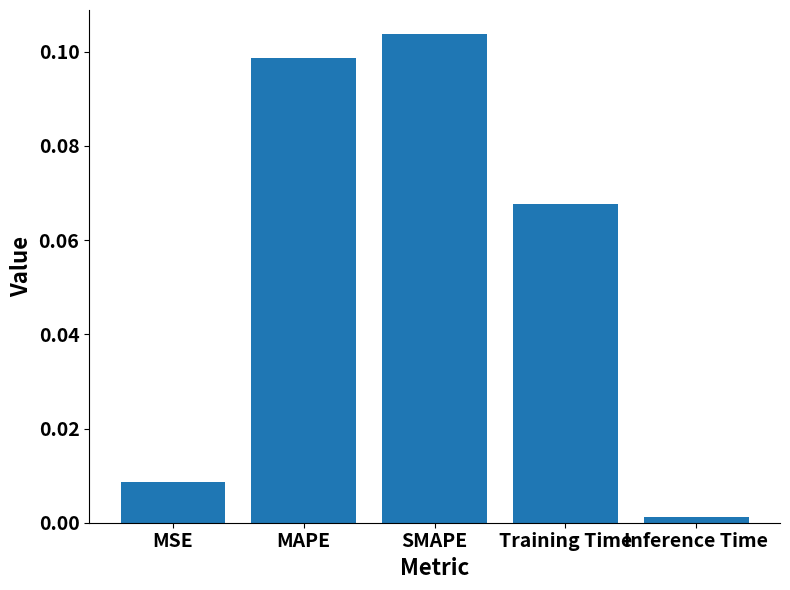

At which label is the value closest to 0?

Inference Time